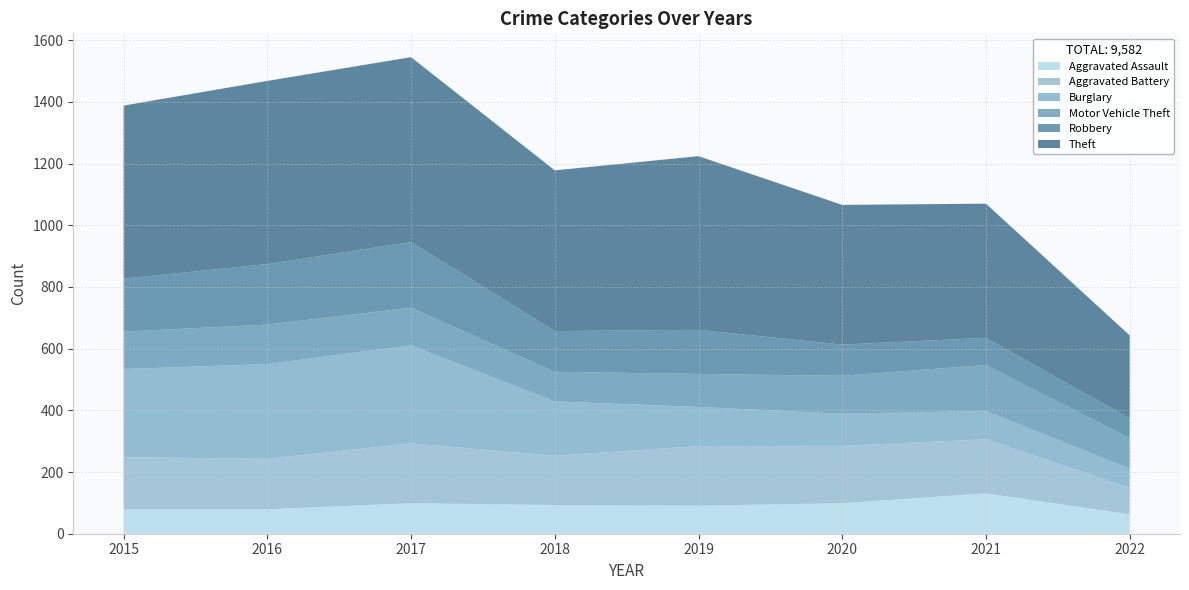

Reading left to right, extract all data points from this chart.

Aggravated Assault: 2015=79	2016=79	2017=99	2018=93	2019=91	2020=99	2021=131	2022=63
Aggravated Battery: 2015=169	2016=164	2017=194	2018=160	2019=193	2020=186	2021=175	2022=86
Burglary: 2015=286	2016=307	2017=318	2018=176	2019=127	2020=104	2021=92	2022=62
Motor Vehicle Theft: 2015=121	2016=128	2017=122	2018=96	2019=107	2020=123	2021=149	2022=99
Robbery: 2015=172	2016=196	2017=213	2018=132	2019=143	2020=101	2021=88	2022=64
Theft: 2015=561	2016=594	2017=599	2018=521	2019=563	2020=453	2021=435	2022=269